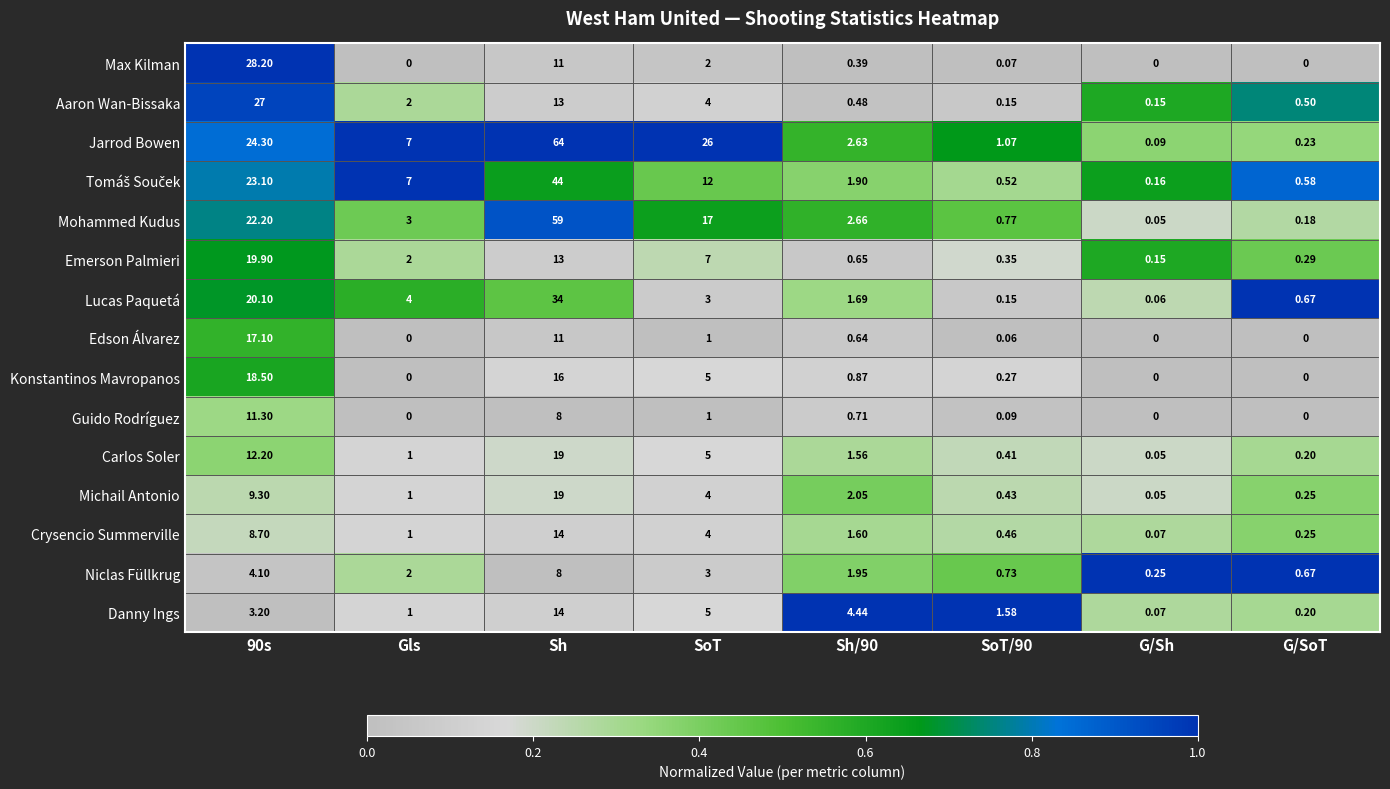

At which label is Jarrod Bowen closest to 32?

SoT